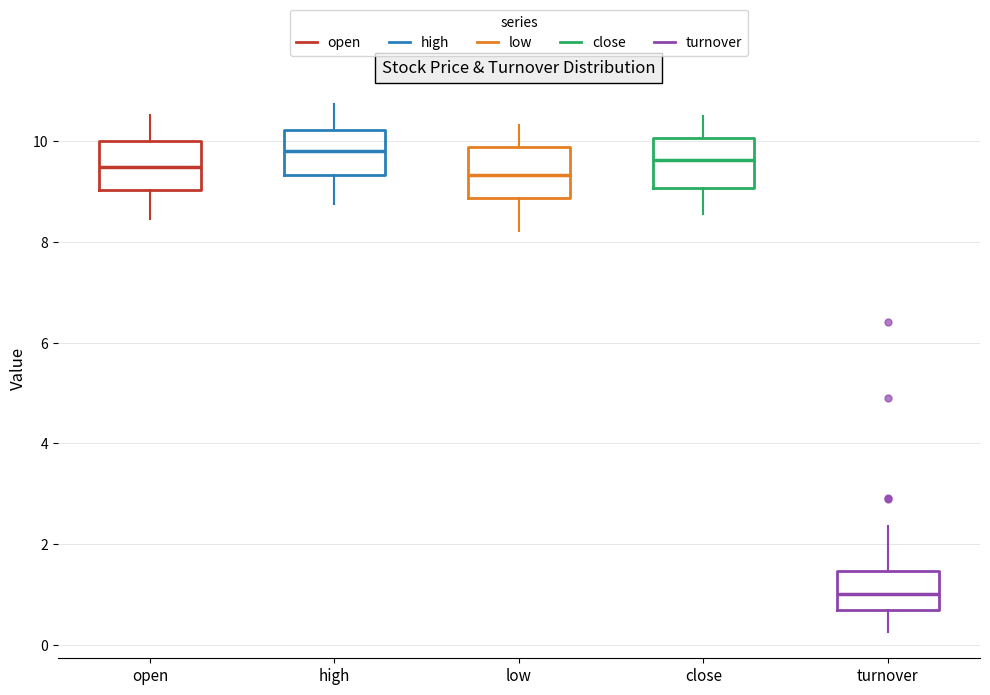

Which box has the lowest median line?

turnover